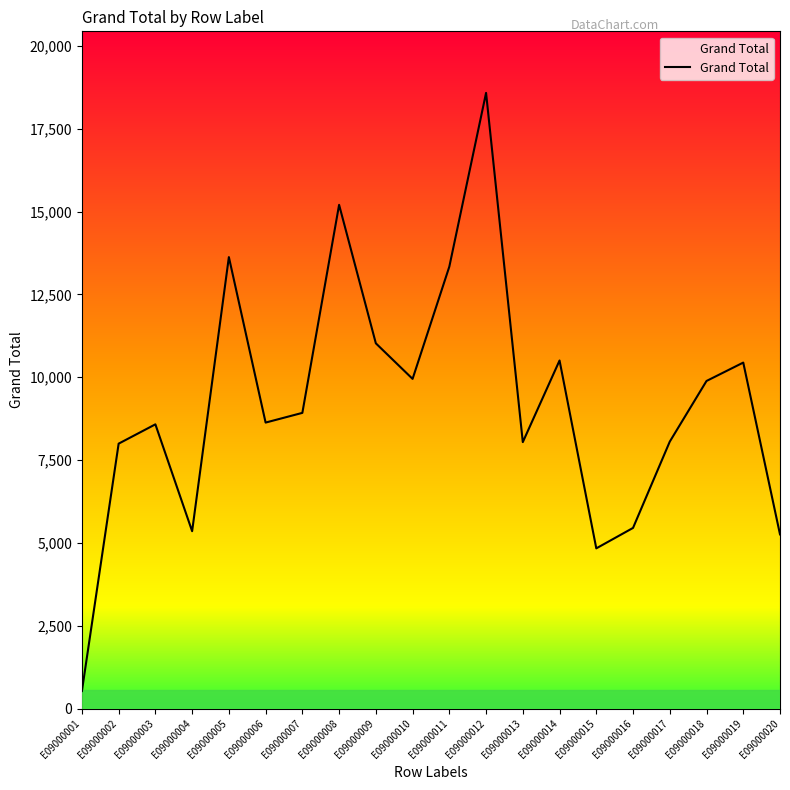

What is the difference between the maximum and minimum values?

18056